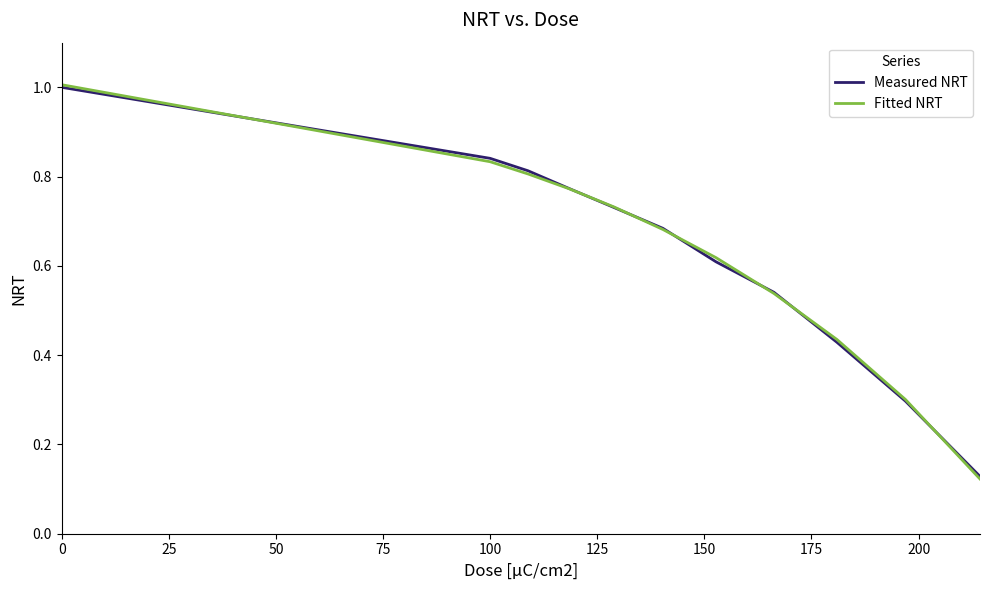

Which series has the widest spread of values?

Fitted NRT